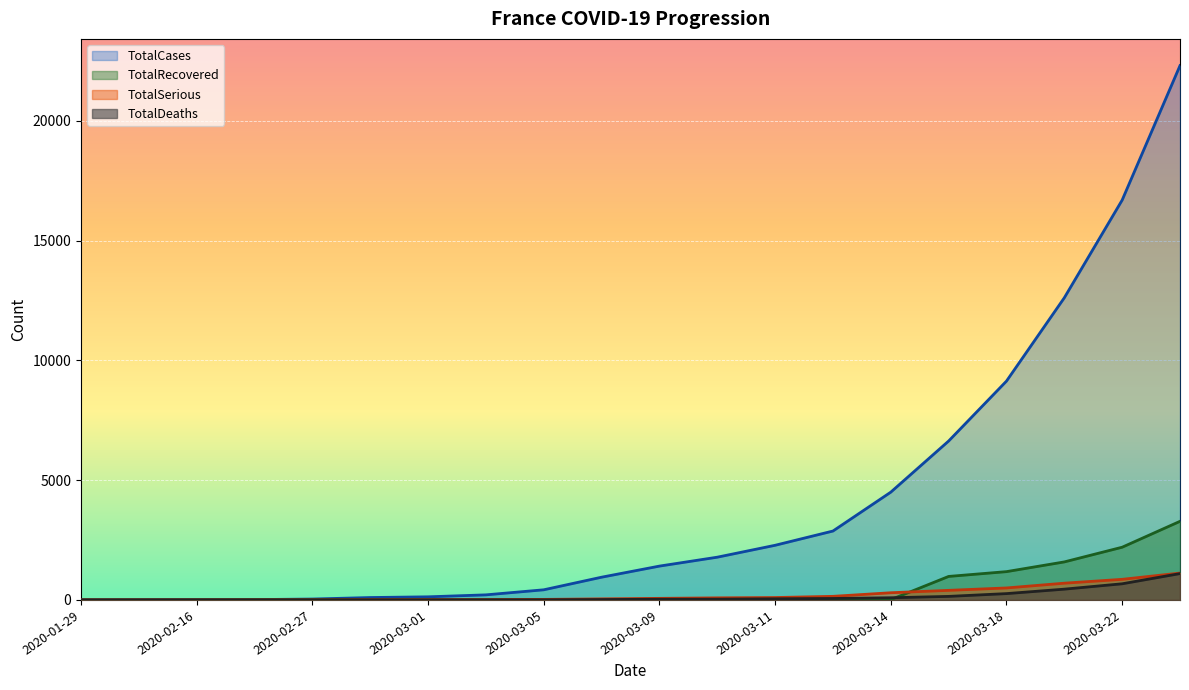

True or false: TotalSerious and TotalCases intersect in this chart.

False